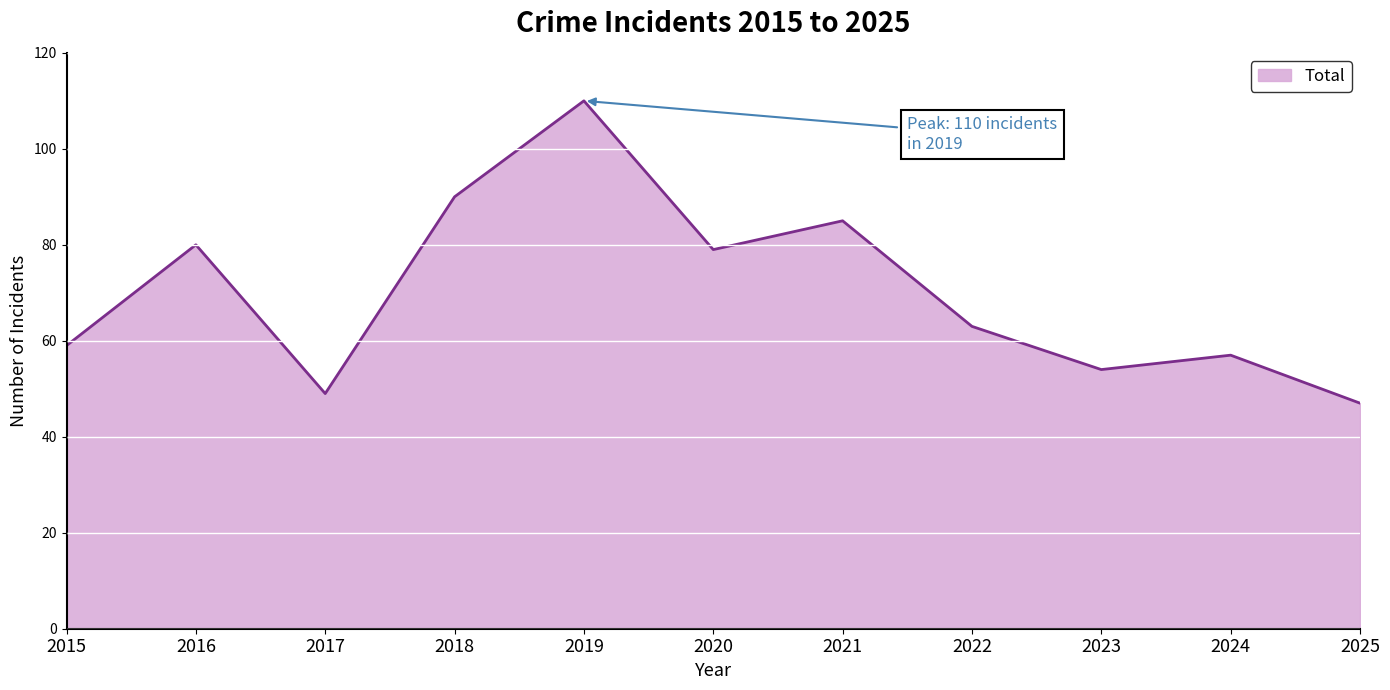

What is the change in value from 2016 to 2022?

-17